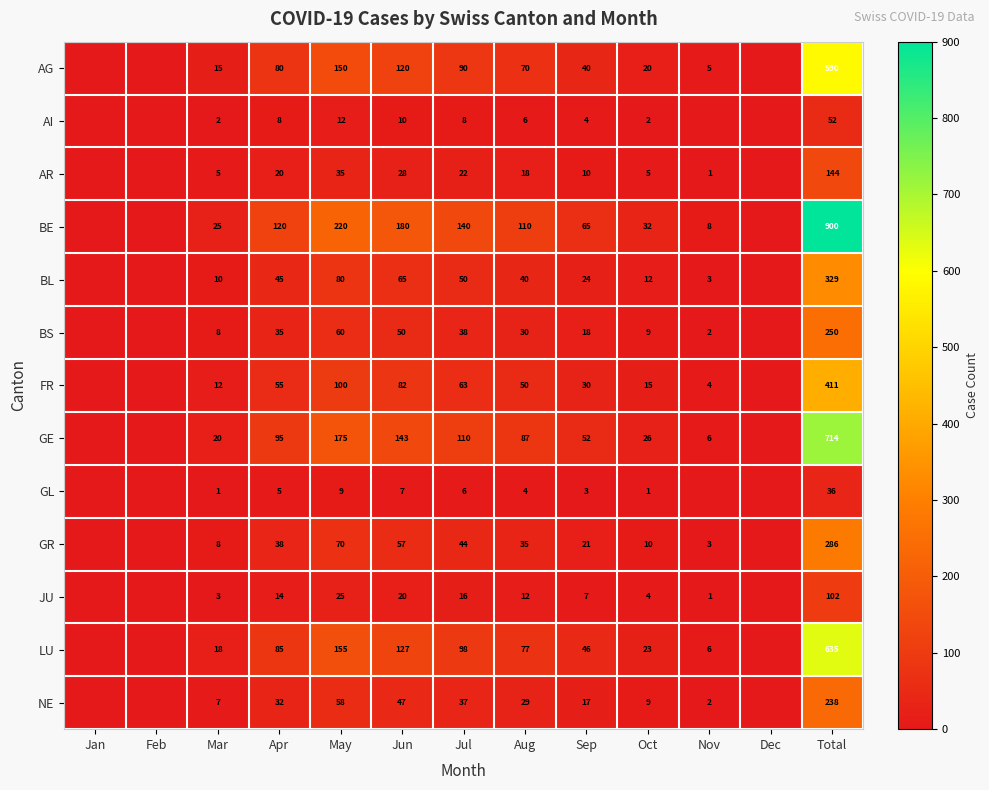

True or false: LU has a value of 77 at Aug.

True